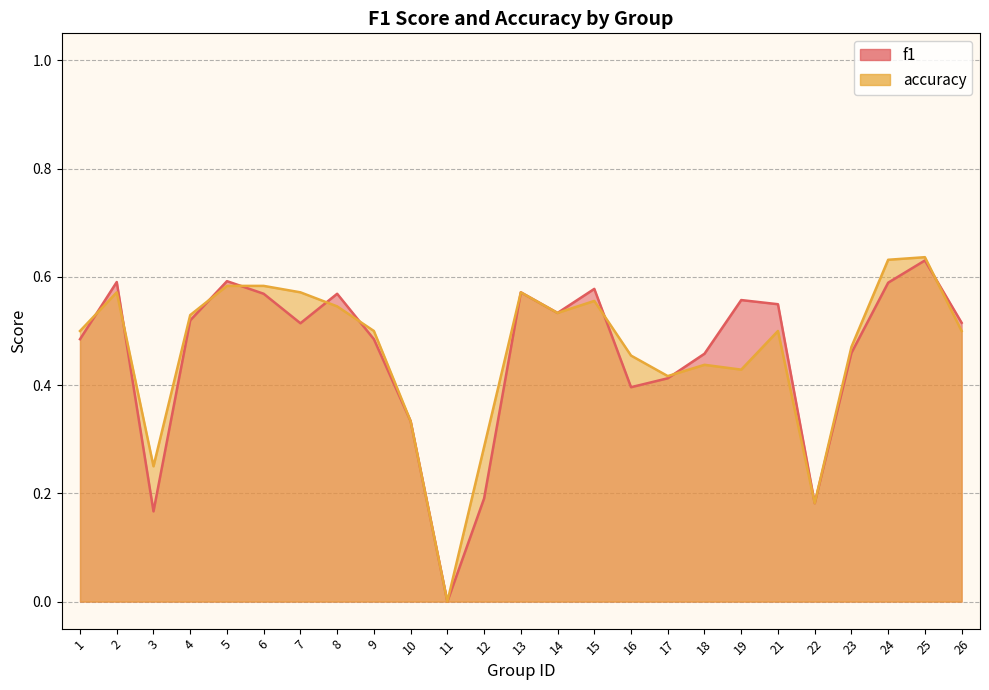

What is the total value across all series at 5?

1.2